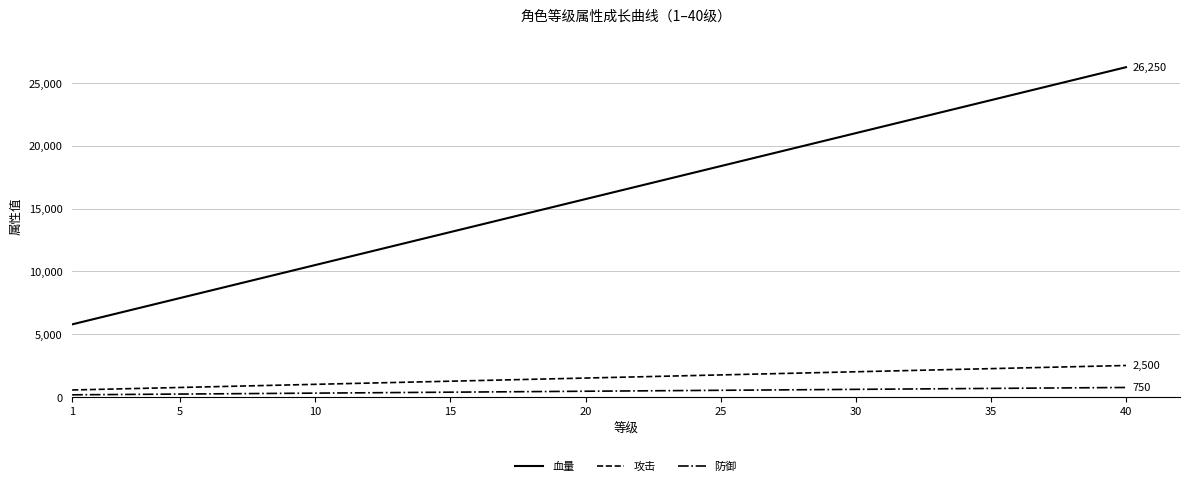

What is the highest value of the 攻击 series?

2500